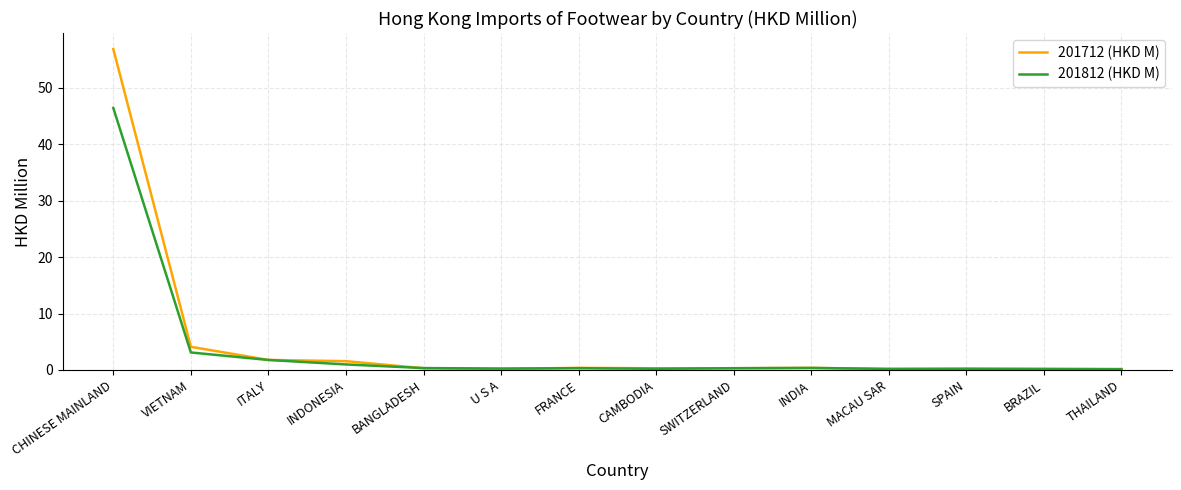

In 201812 (HKD M), how many points are lower than both neighbors (excluding endpoints)?

3